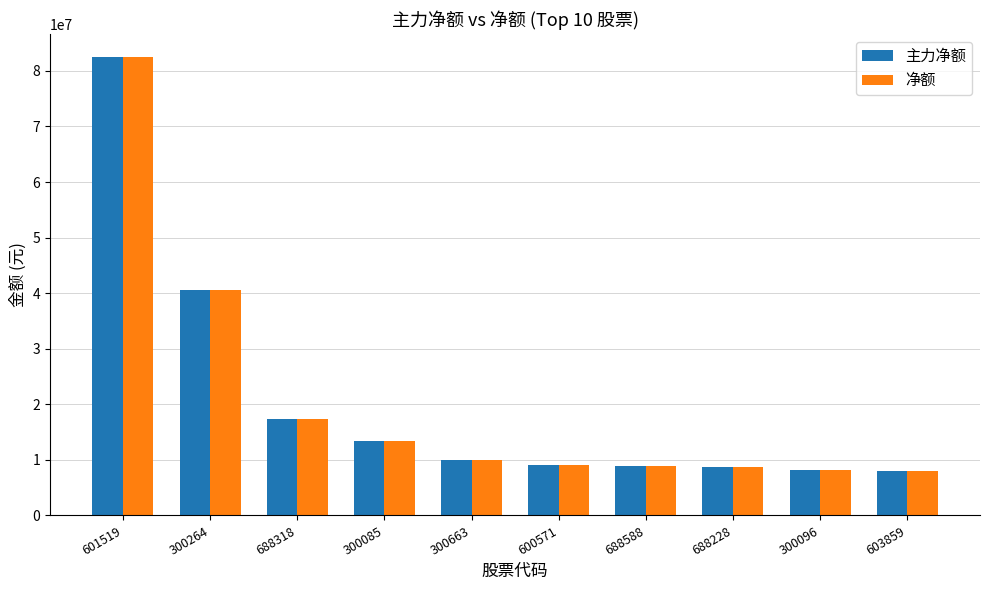

What is the sum of all 净额 values?

206971089